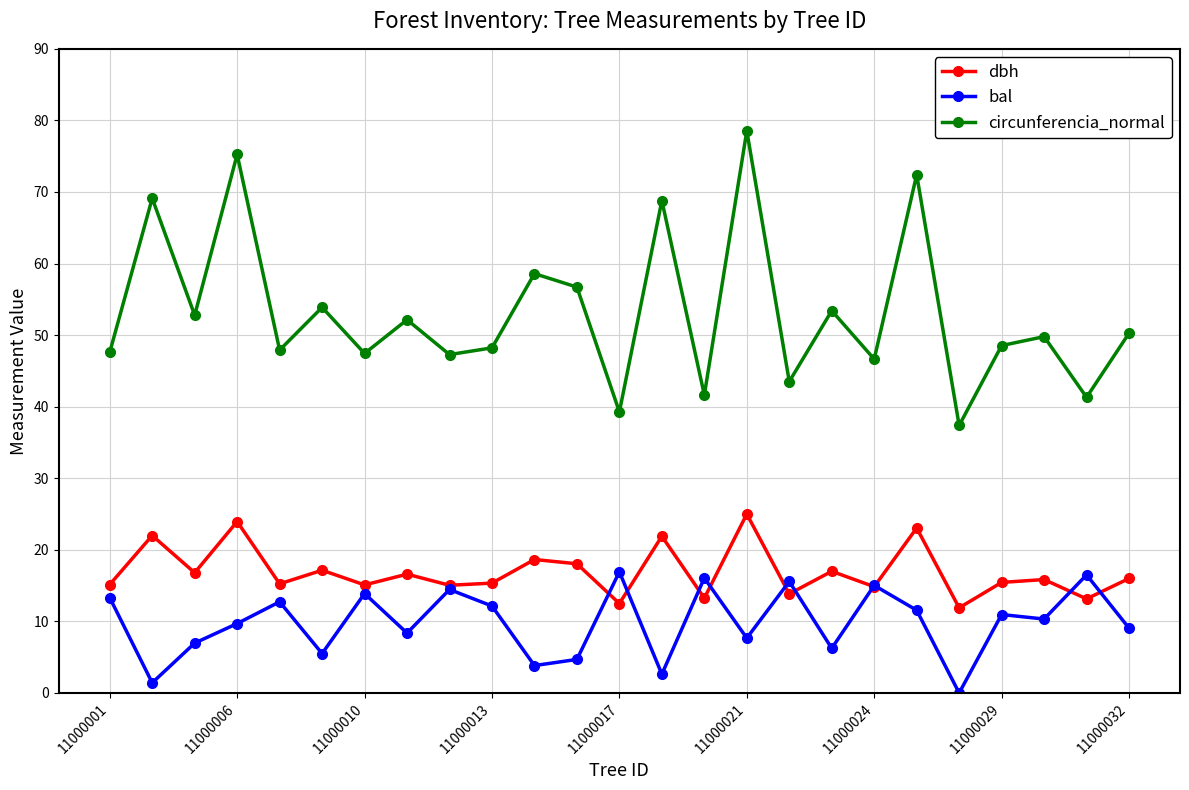

What is the value of the bal point at the 23rd from the left?

10.3